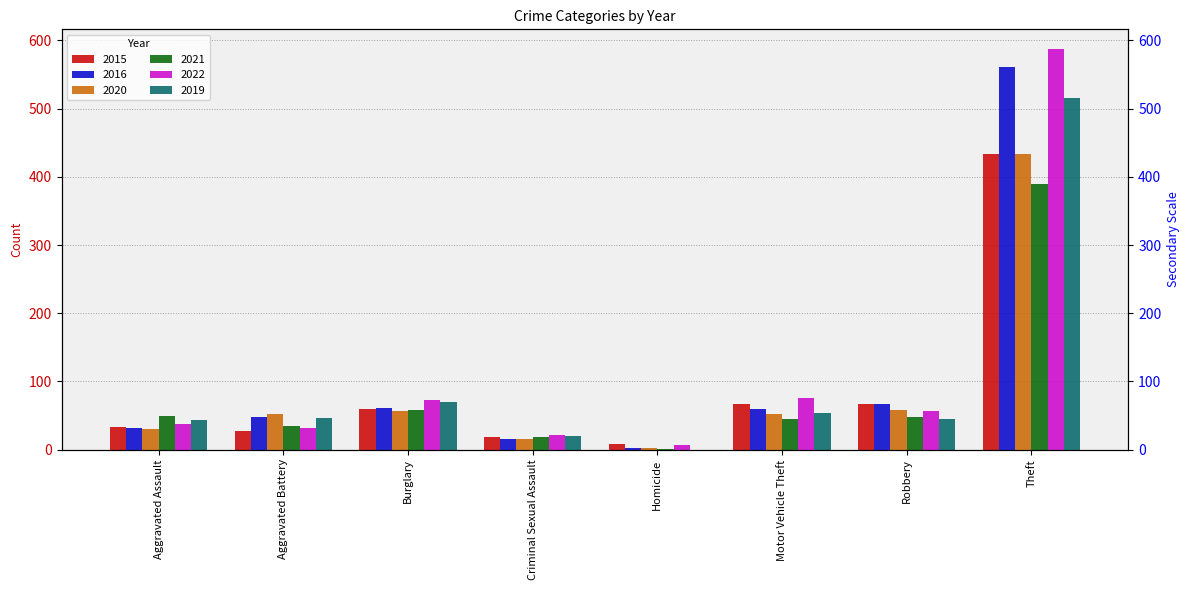

How many bars are there in each group?

6